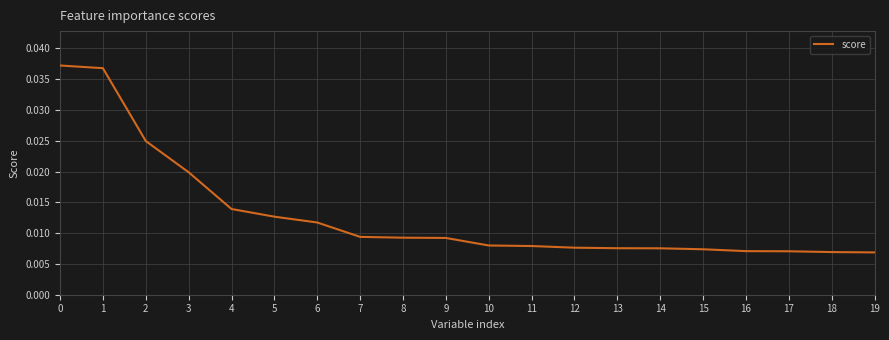

How many series are shown in this chart?

1